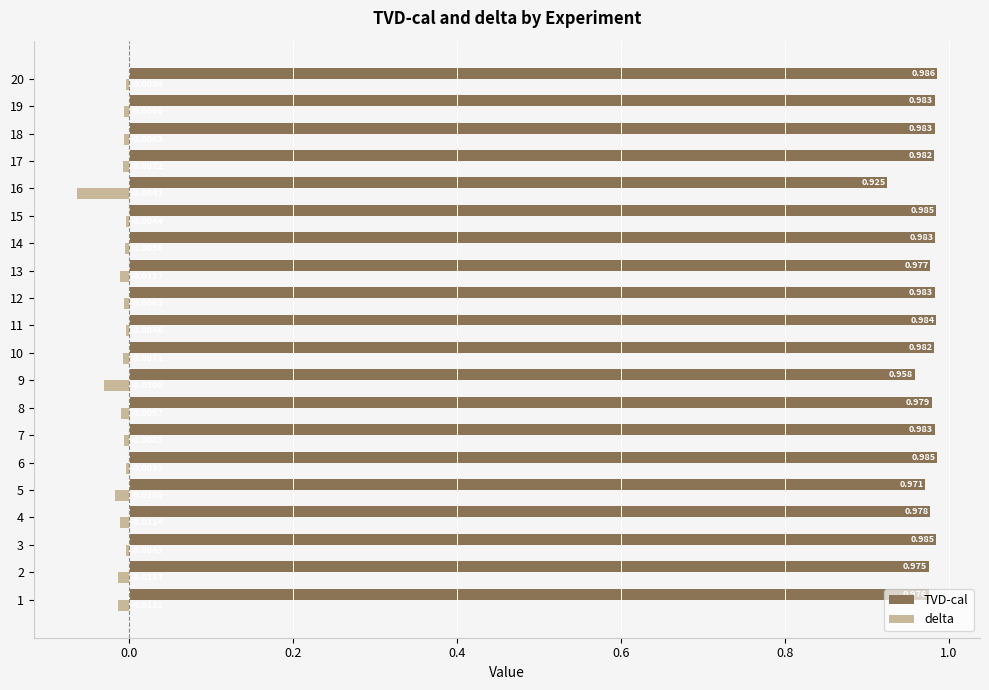

What are all the series names shown in the legend?

TVD-cal, delta